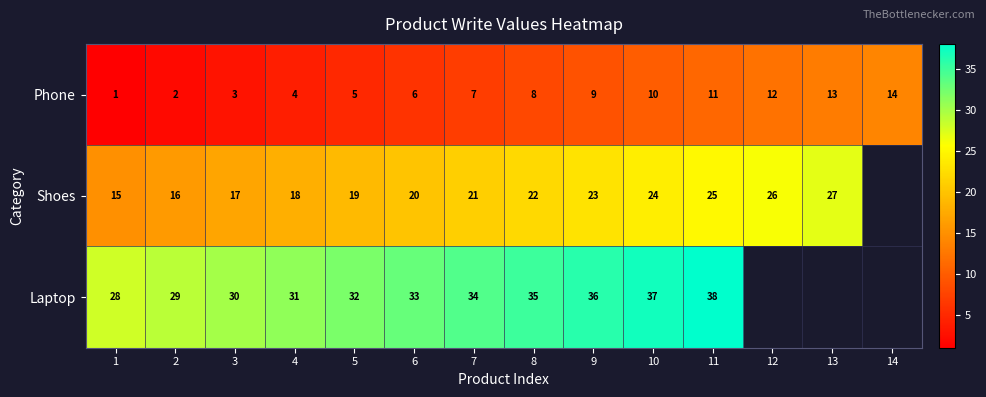

How many series are shown in this chart?

3